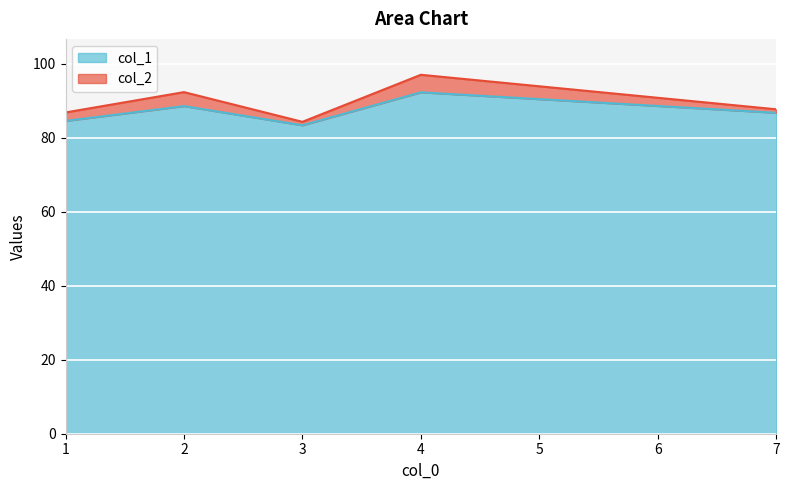

True or false: col_1 and col_2 intersect in this chart.

False